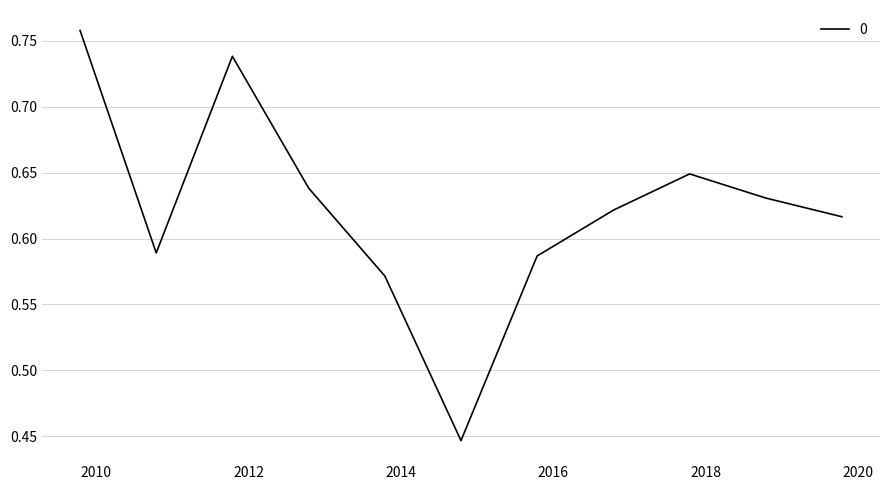

How many lines are shown in the chart?

1